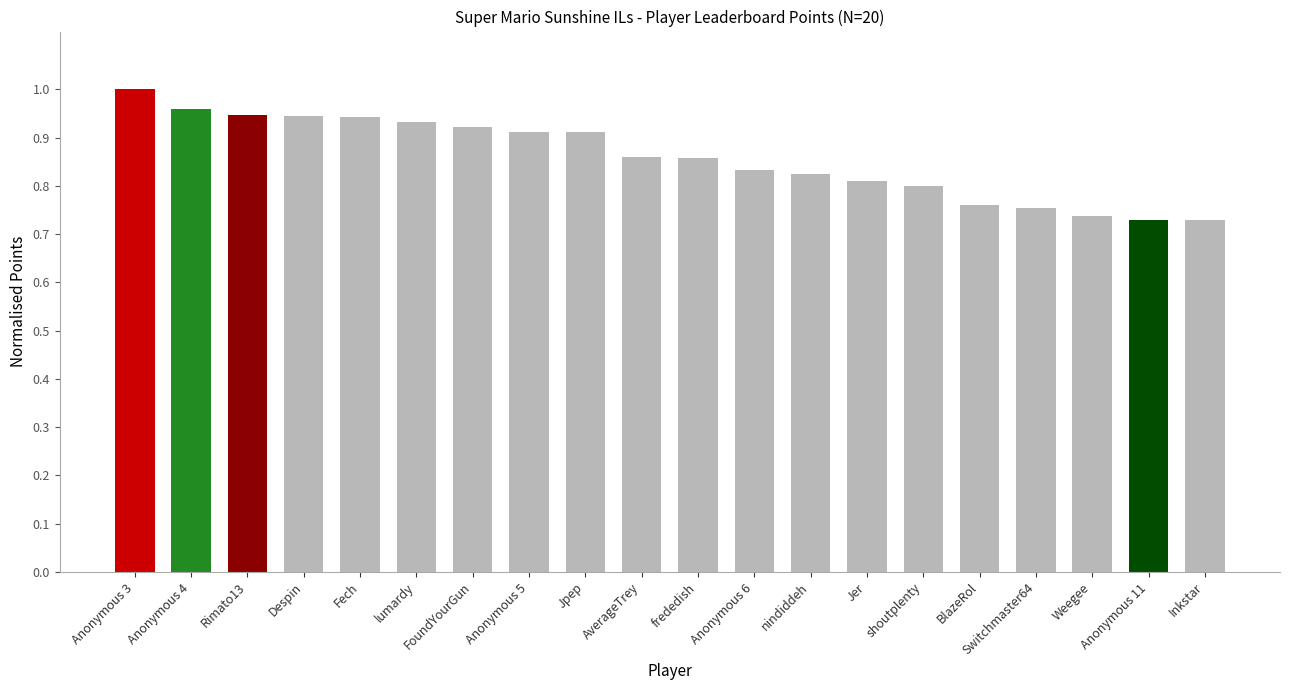

Between Anonymous 4 and Anonymous 6, which is larger?

Anonymous 4